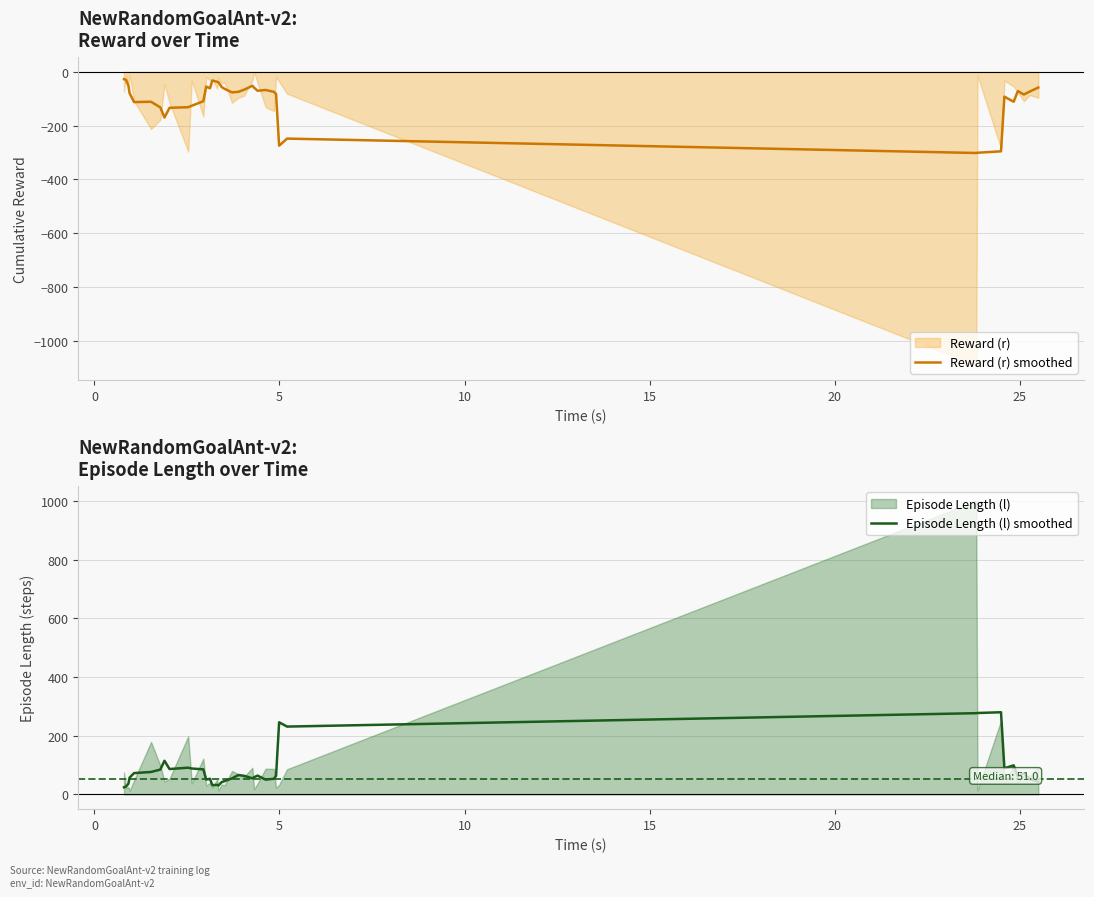

Reading left to right, what are all the values shown in this chart?

Reward (r) smoothed: -27.6	-29.8	-51.6	-79.6	-112.6	-111.4	-132.4	-169.9	-133.9	-131.6	-126.3	-109.4	-55.1	-61.2	-32.5	-37.2	-38.8	-56.7	-63.3	-76.6	-74.4	-66.8	-51.9	-59.1	-70.4	-67.6	-74.6	-82.7	-274.7	-248.4	-301.9	-301.0	-295.6	-92.3	-111.4	-71.7	-84.5	-73.6	-58.5
Episode Length (l) smoothed: 24.4	27.0	36.6	57.4	72.8	76.6	84.8	114.8	86.6	91.2	88.4	85.6	50.8	53.4	31.8	32.6	30.8	42.0	45.6	54.8	66.2	63.6	55.0	58.8	64.2	50.6	53.6	63.4	245.8	231.2	276.8	277.4	280.0	89.0	99.2	61.2	72.4	52.6	43.6